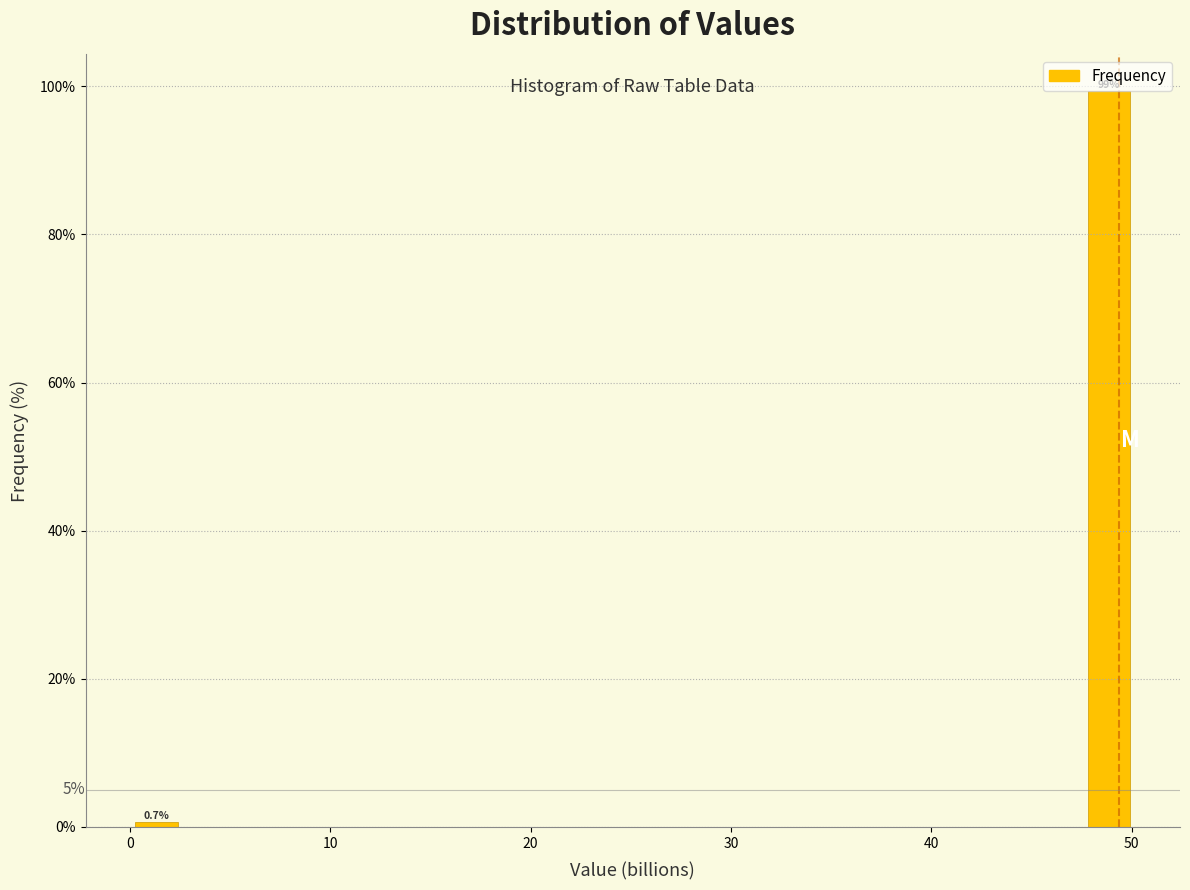

Around what value on the x-axis is the tallest bar? Give the approximate position of its centre, as read against the axis.

49